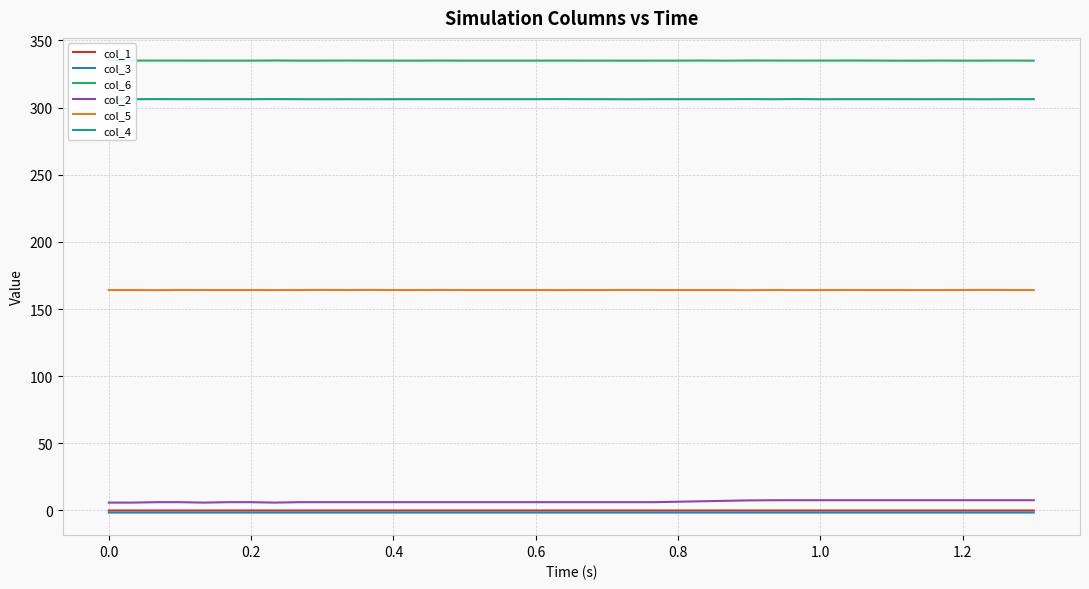

True or false: col_1 and col_5 intersect in this chart.

False